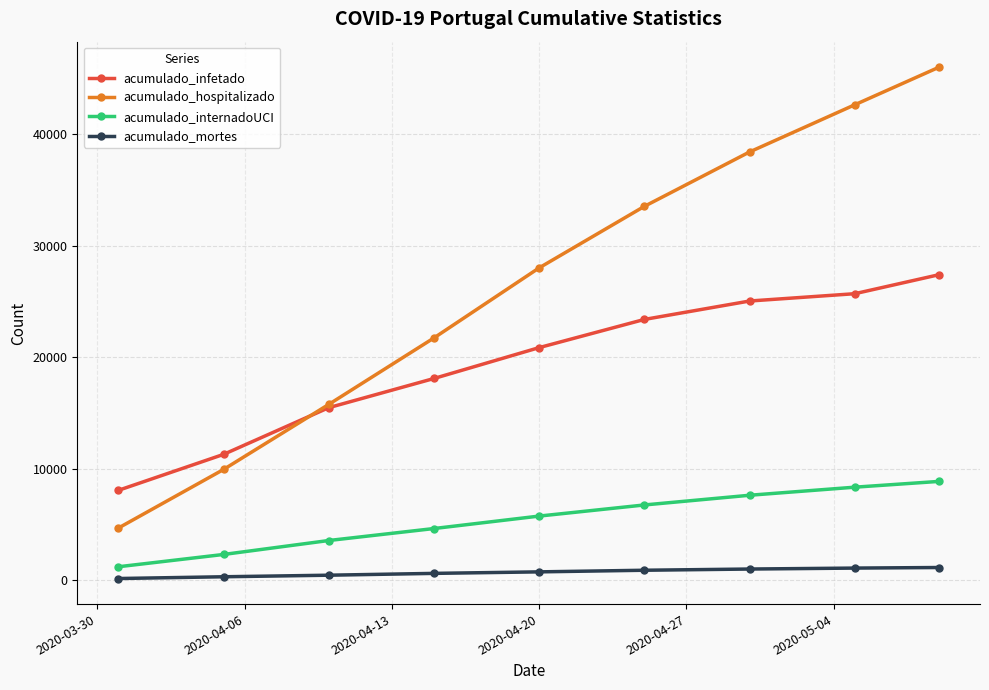

True or false: acumulado_internadoUCI has more than 2 interior local peaks.

False